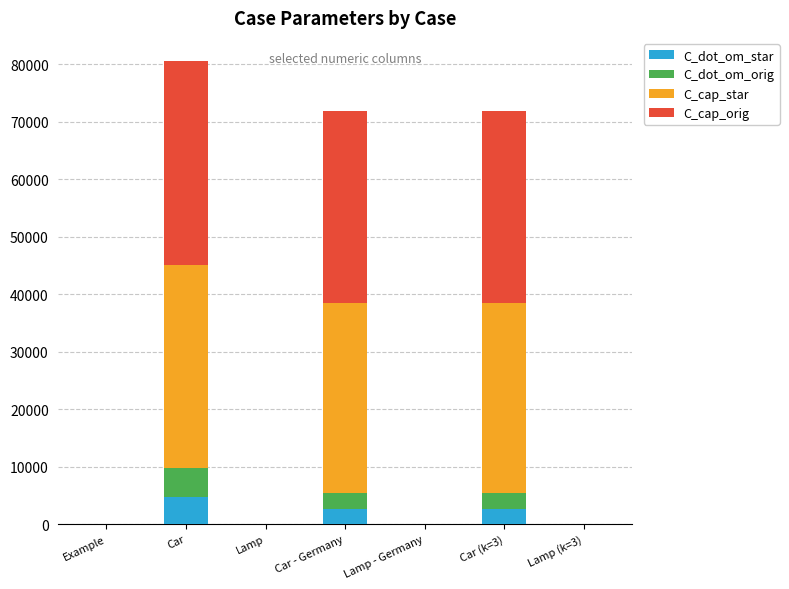

True or false: C_dot_om_star has a value of 0.0 at Lamp - Germany.

True